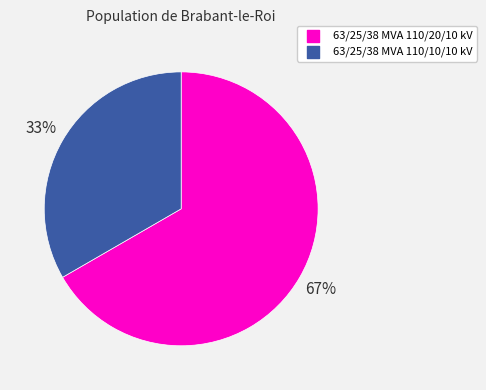

Rank the categories by value from lowest to highest.

63/25/38 MVA 110/10/10 kV, 63/25/38 MVA 110/20/10 kV